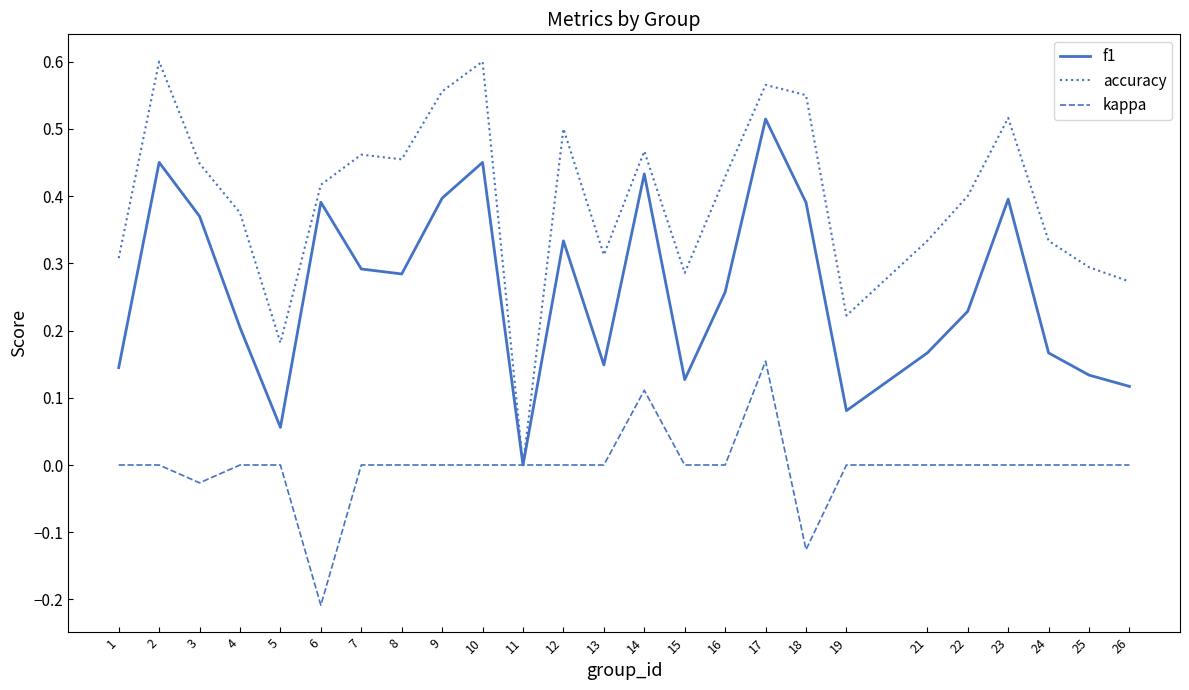

Rank the series by their maximum value, from highest to lowest.

accuracy, f1, kappa